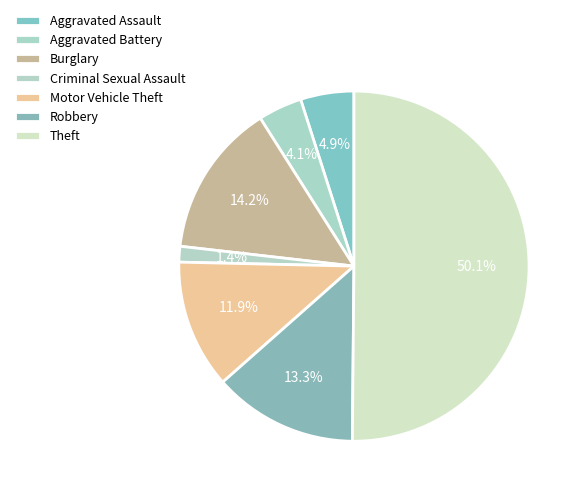

Approximately how many times larger is the value at Aggravated Assault compared to Motor Vehicle Theft?

0.4